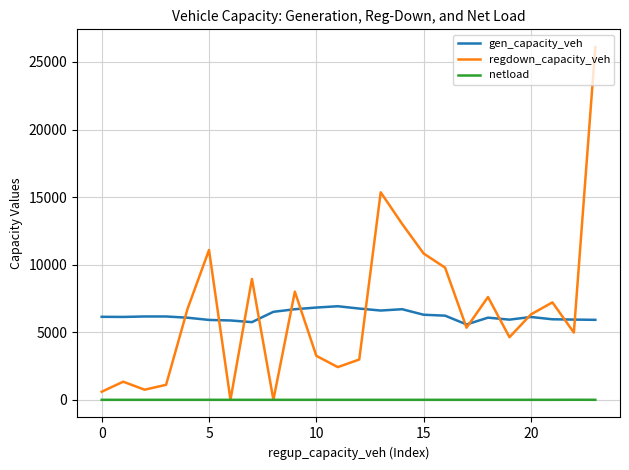

True or false: netload and gen_capacity_veh intersect in this chart.

False